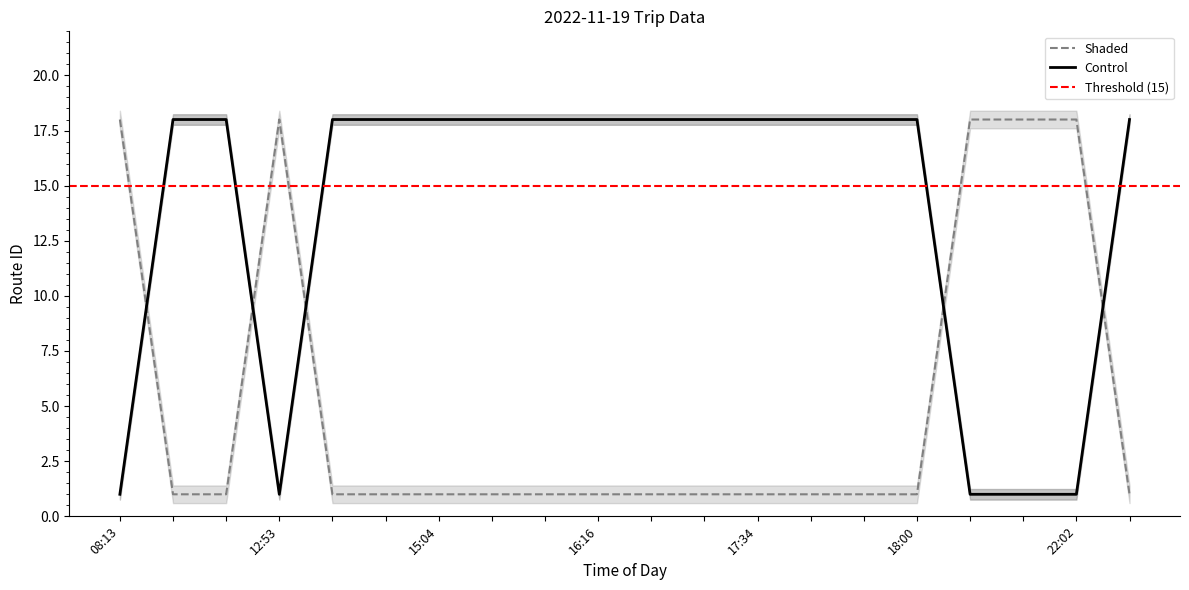

What is the label of the 14th point from the left?

17:44